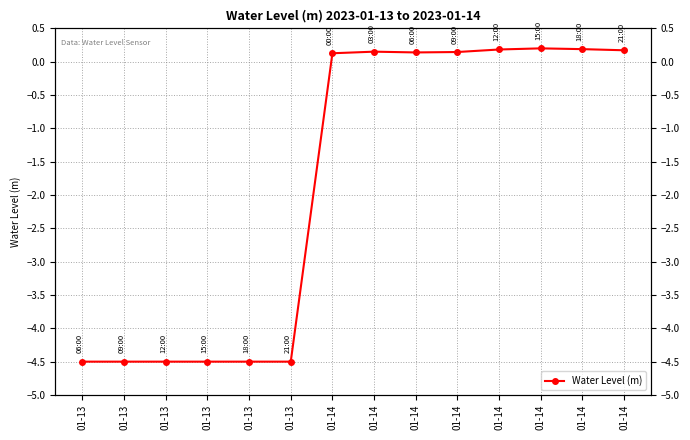

What is the value of the 6th point from the left?

-4.5